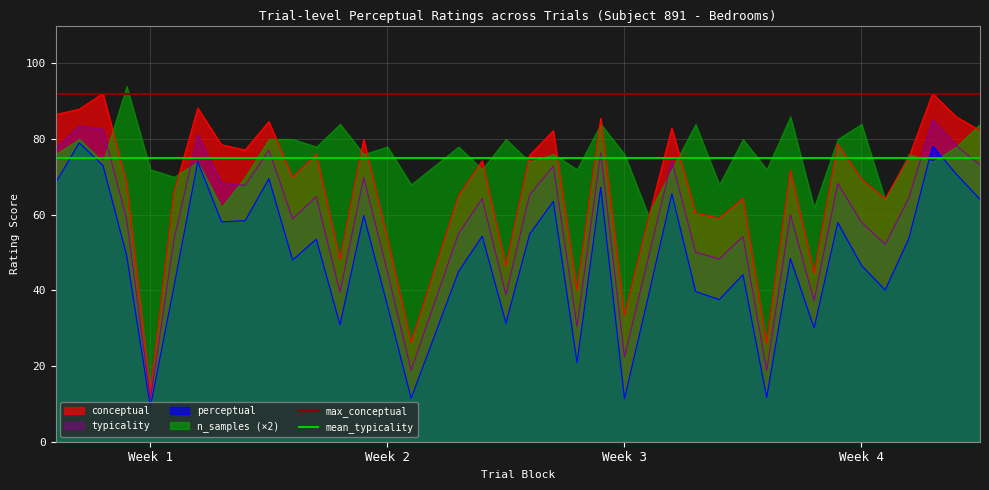

What is the highest value of the max_conceptual series?

92